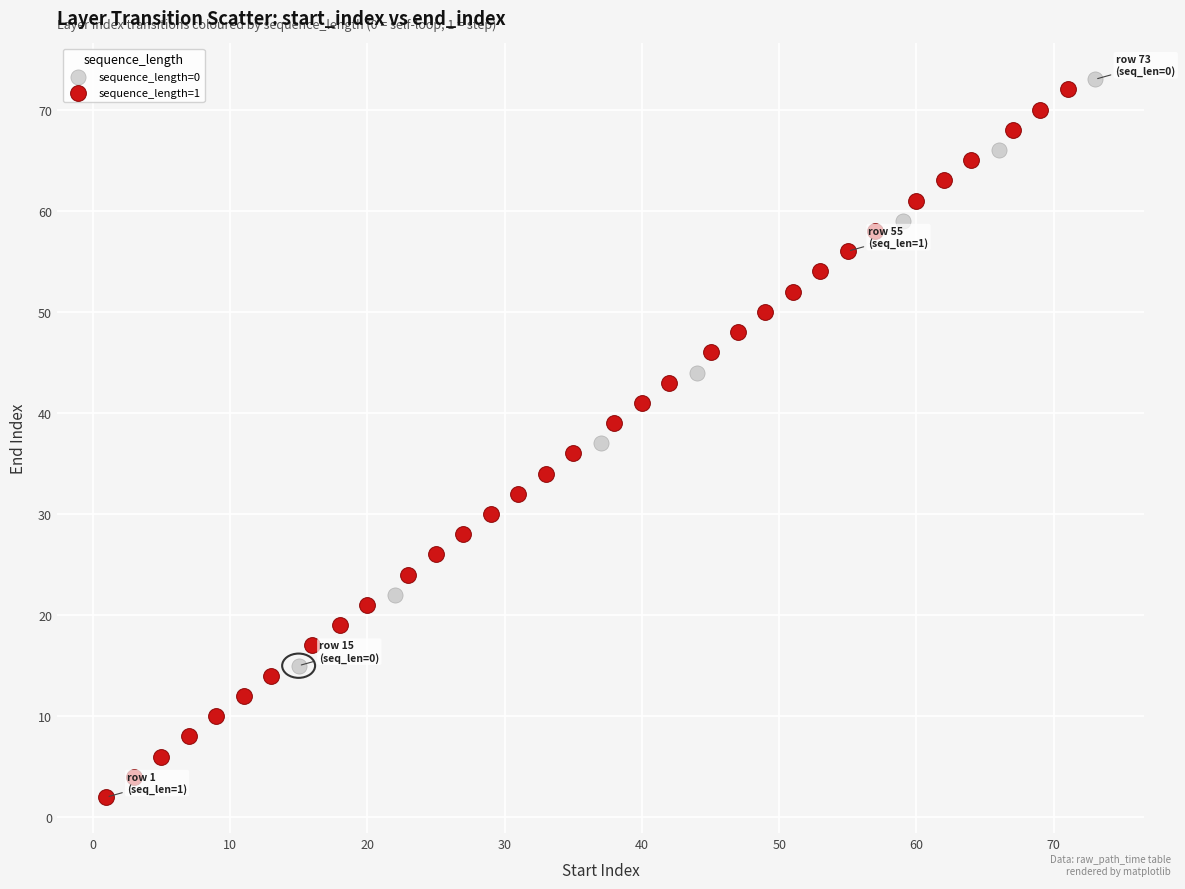

What are all the series names shown in the legend?

sequence_length=0, sequence_length=1